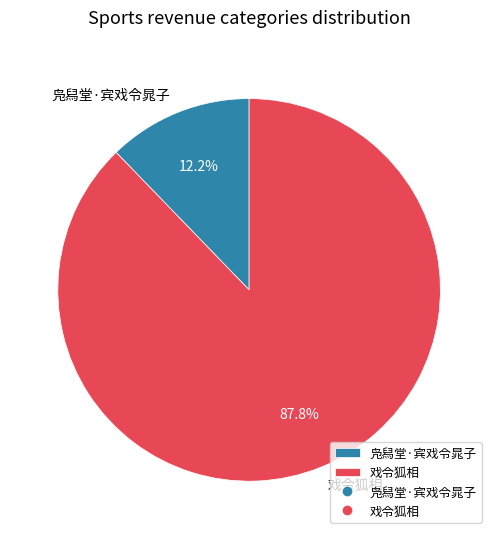

Which slice is the largest?

戏令狐相